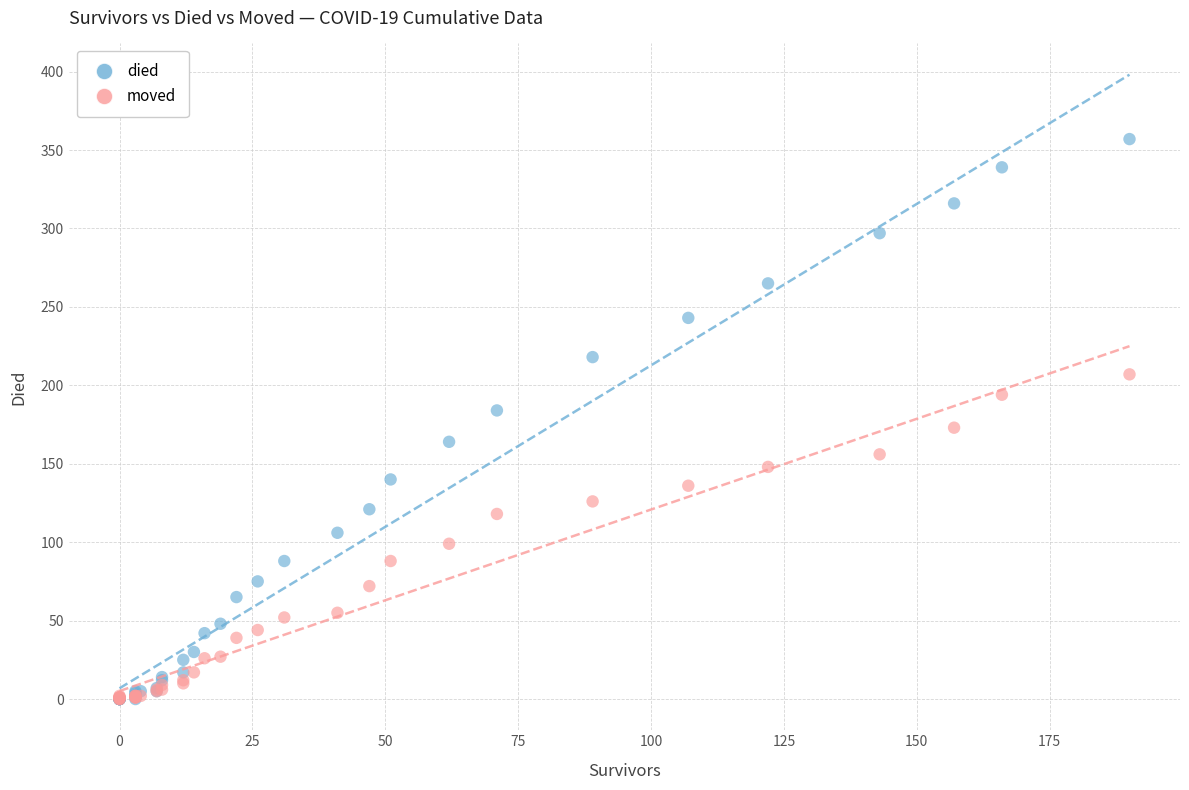

Which series has the largest Y range (max minus min)?

died